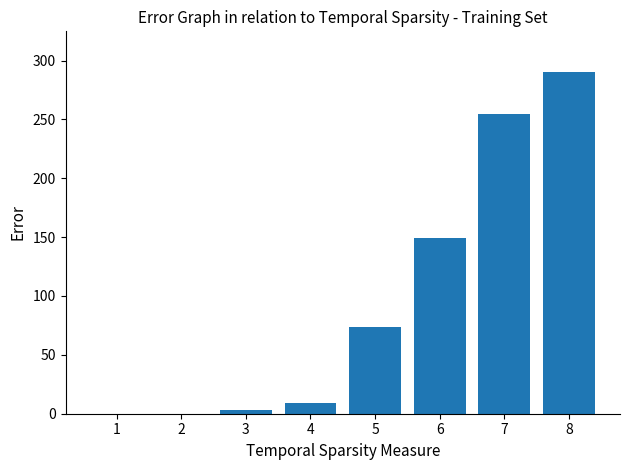

The chart shows a value of 174 at 8. True or false?

False